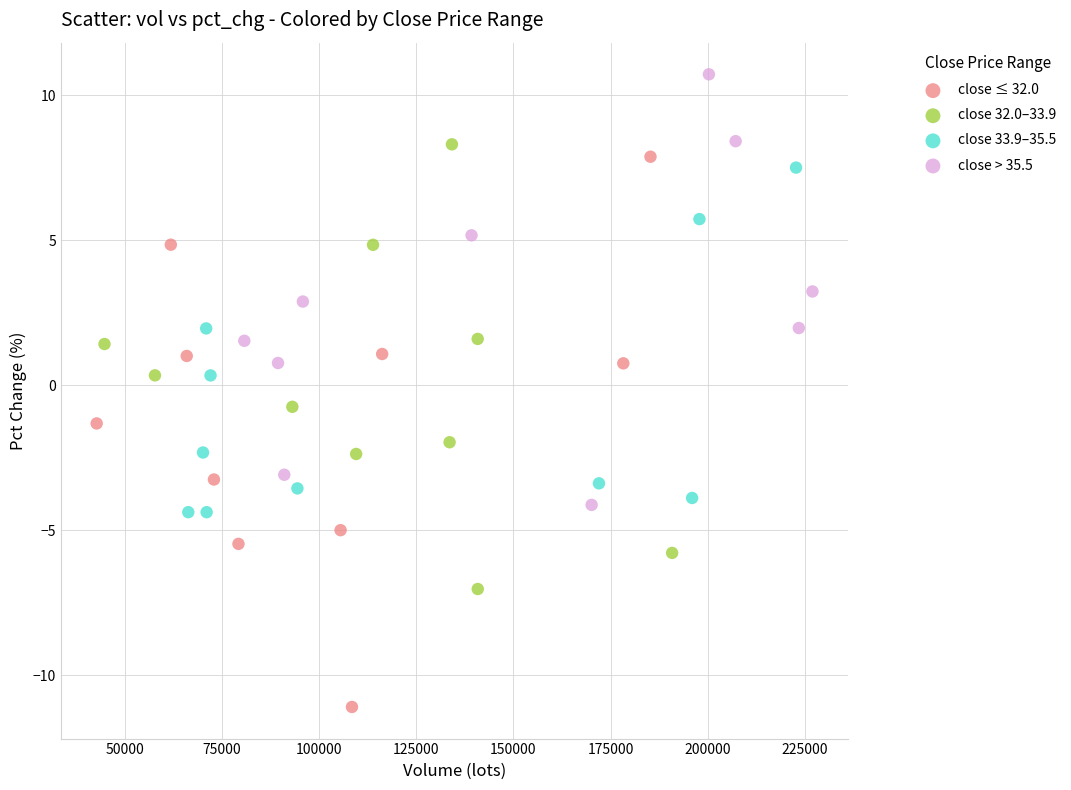

What are all the series names shown in the legend?

close ≤ 32.0, close 32.0–33.9, close 33.9–35.5, close > 35.5